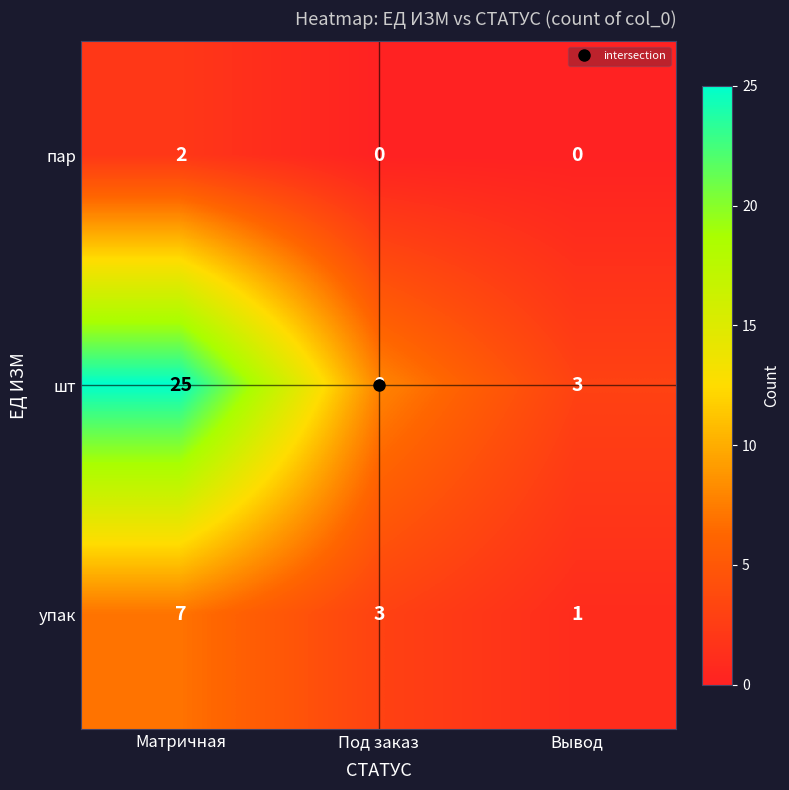

Rank the categories by шт value from lowest to highest.

Вывод, Под заказ, Матричная